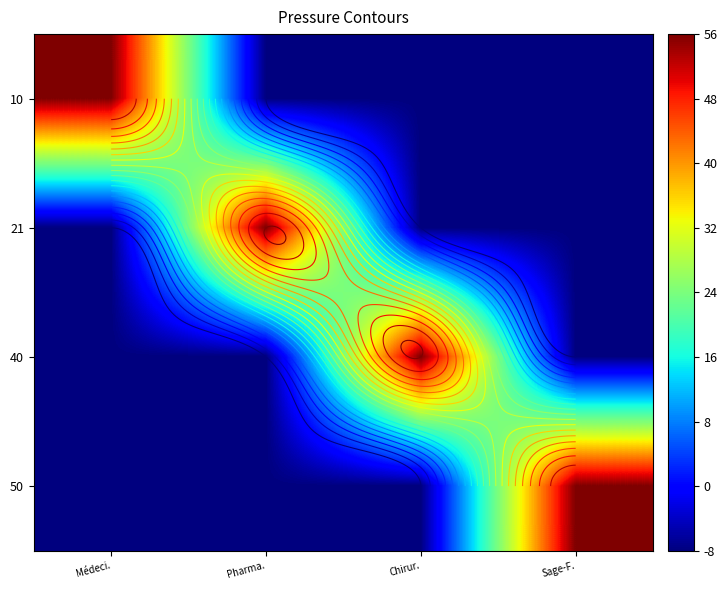

Rank the series at Pharma. from highest to lowest value.

21, 10, 40, 50